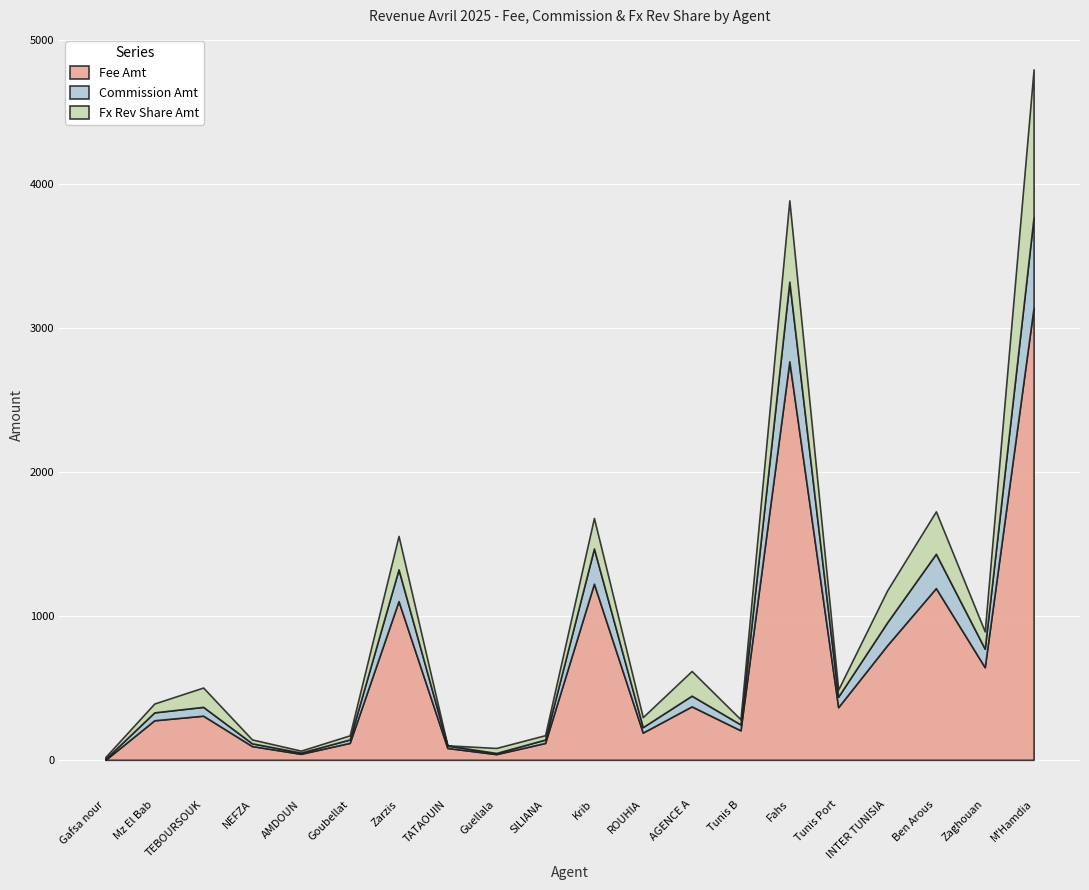

Reading right to left, what are all the values shown in this chart?

Fee Amt: M'Hamdia=3141.8	Zaghouan=643.1	Ben Arous=1192.3	INTER TUNISIA=794.8	Tunis Port=365.4	Fahs=2766.9	Tunis B=204.8	AGENCE A=371.1	ROUHIA=189.1	Krib=1223.0	SILIANA=117.1	Guellala=39.7	TATAOUIN=82.3	Zarzis=1102.1	Goubellat=117.7	AMDOUN=41.8	NEFZA=95.4	TEBOURSOUK=306.4	Mz El Bab=274.5	Gafsa nour=0.0
Commission Amt: M'Hamdia=628.4	Zaghouan=128.6	Ben Arous=238.5	INTER TUNISIA=158.9	Tunis Port=73.1	Fahs=553.4	Tunis B=41.0	AGENCE A=74.2	ROUHIA=37.8	Krib=244.6	SILIANA=23.4	Guellala=8.0	TATAOUIN=16.5	Zarzis=220.5	Goubellat=23.5	AMDOUN=8.3	NEFZA=19.1	TEBOURSOUK=61.3	Mz El Bab=54.9	Gafsa nour=6.6
Fx Rev Share Amt: M'Hamdia=1024.0	Zaghouan=120.0	Ben Arous=294.5	INTER TUNISIA=221.7	Tunis Port=49.4	Fahs=564.6	Tunis B=35.8	AGENCE A=171.5	ROUHIA=69.5	Krib=211.9	SILIANA=30.6	Guellala=34.6	TATAOUIN=1.7	Zarzis=232.1	Goubellat=28.7	AMDOUN=13.6	NEFZA=26.9	TEBOURSOUK=134.2	Mz El Bab=61.5	Gafsa nour=13.4